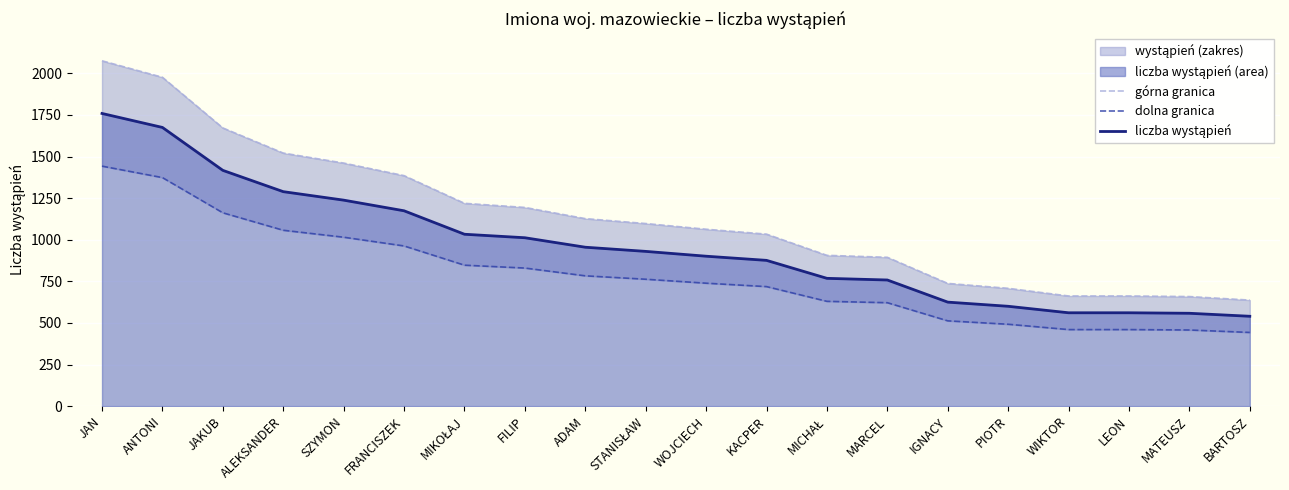

Reading left to right, list all the values displayed in this chart.

górna granica: 2075.6	1976.5	1672.1	1521.0	1460.8	1385.3	1218.9	1194.2	1126.9	1097.4	1063.2	1033.7	906.2	894.4	737.5	708.0	662.0	662.0	658.4	637.2
dolna granica: 1442.4	1373.5	1161.9	1057.0	1015.2	962.7	847.1	829.8	783.1	762.6	738.8	718.3	629.8	621.6	512.5	492.0	460.0	460.0	457.6	442.8
liczba wystąpień: 1759.0	1675.0	1417.0	1289.0	1238.0	1174.0	1033.0	1012.0	955.0	930.0	901.0	876.0	768.0	758.0	625.0	600.0	561.0	561.0	558.0	540.0